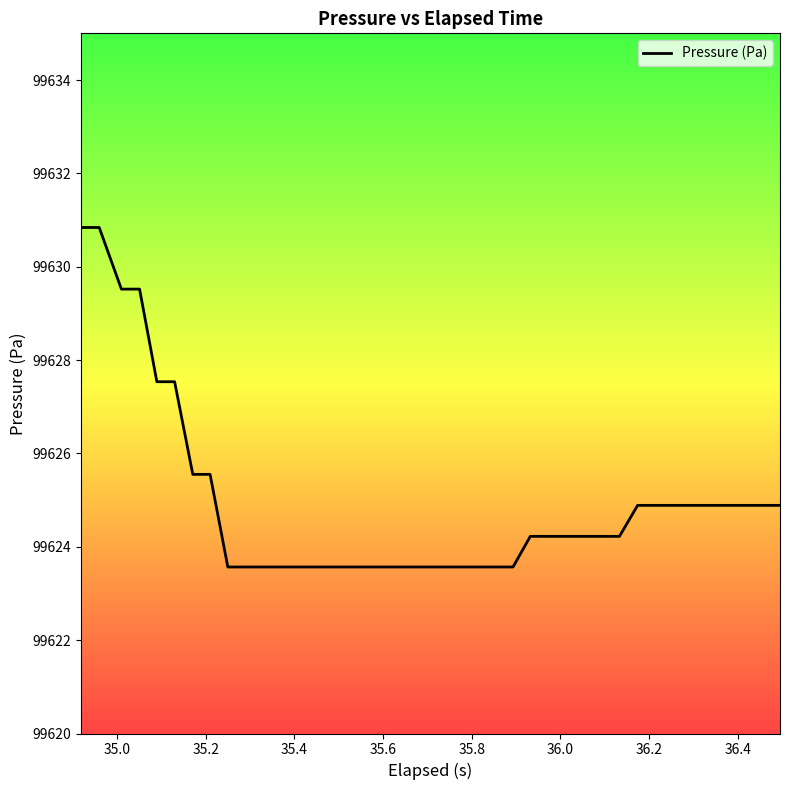

What is the smallest value displayed?

99623.6